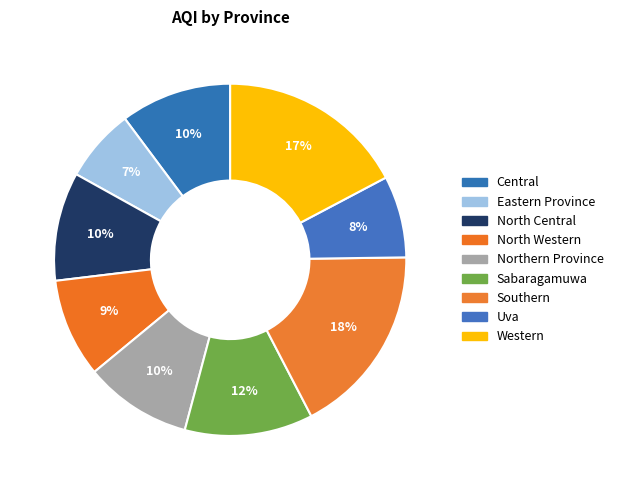

Is North Western the majority of the pie?

No